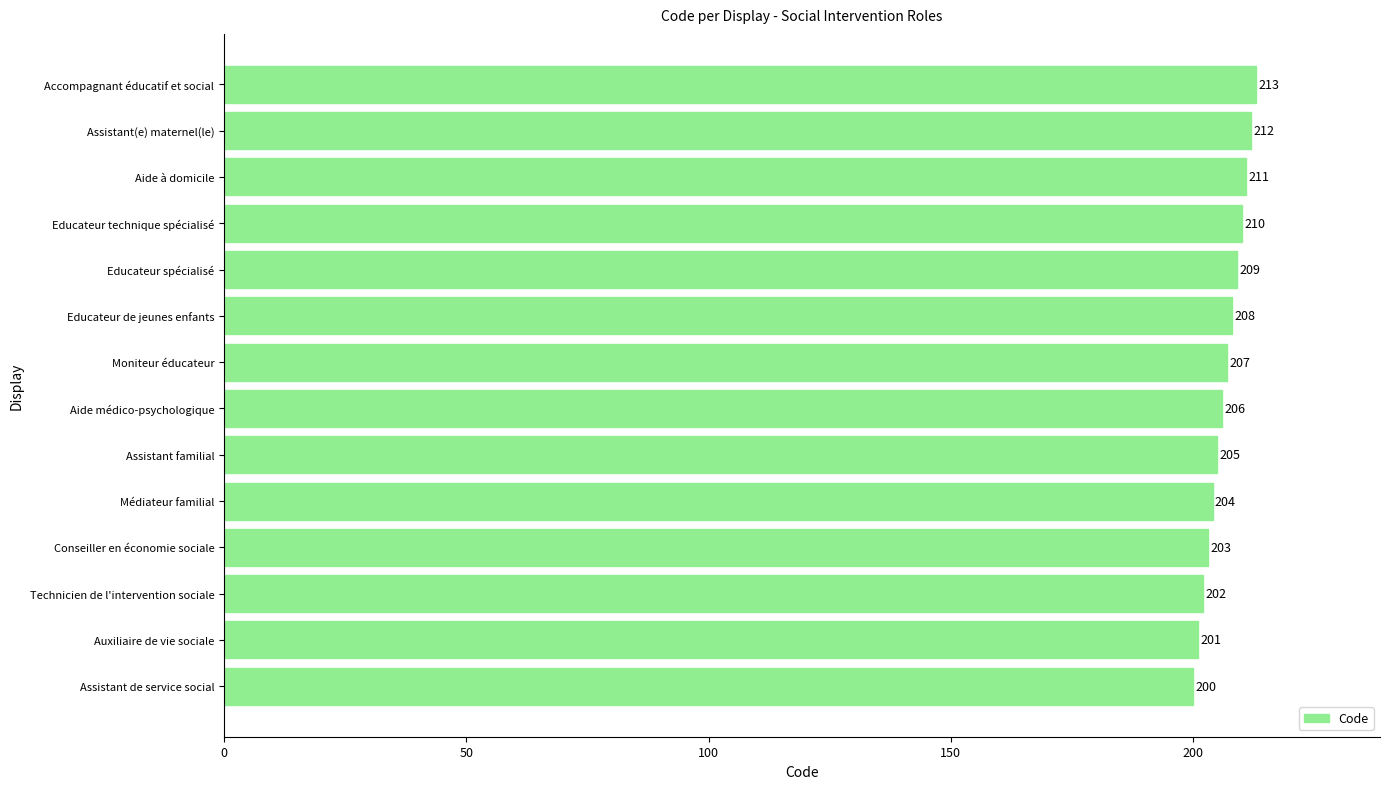

Count the number of categories in the chart.

14